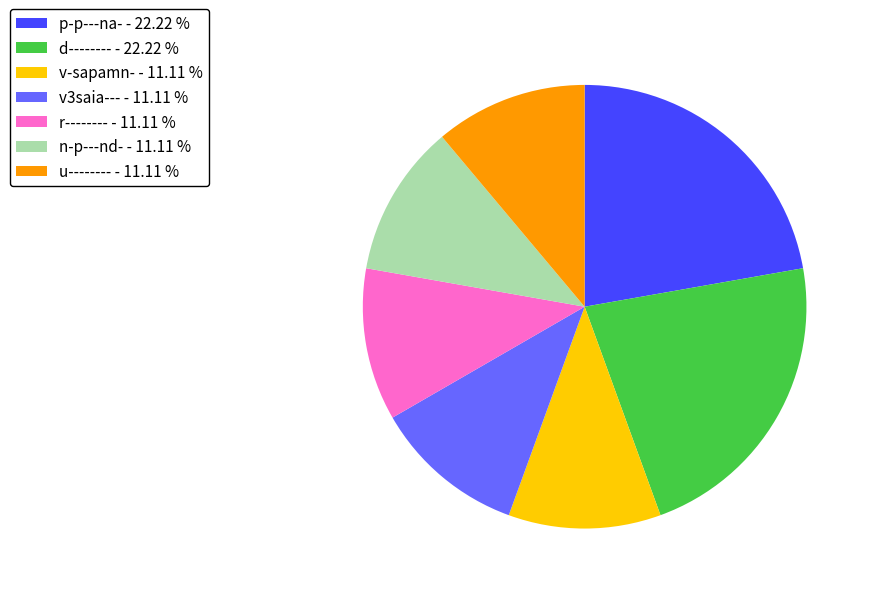

Combined, do d-------- and v3saia--- account for over 50%?

No